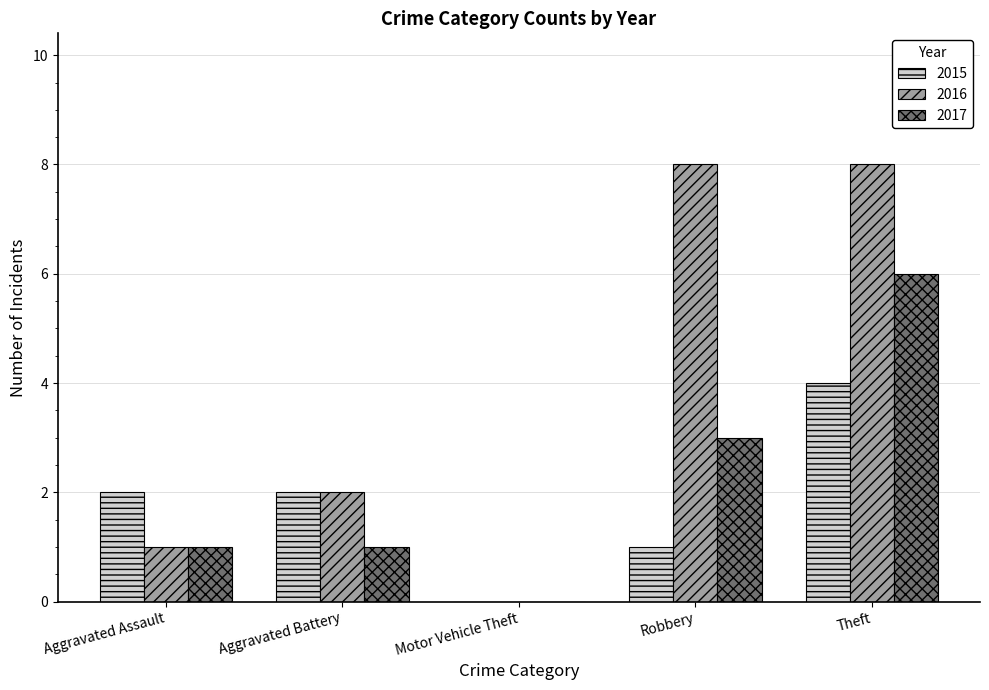

How many data points does each series have?

5